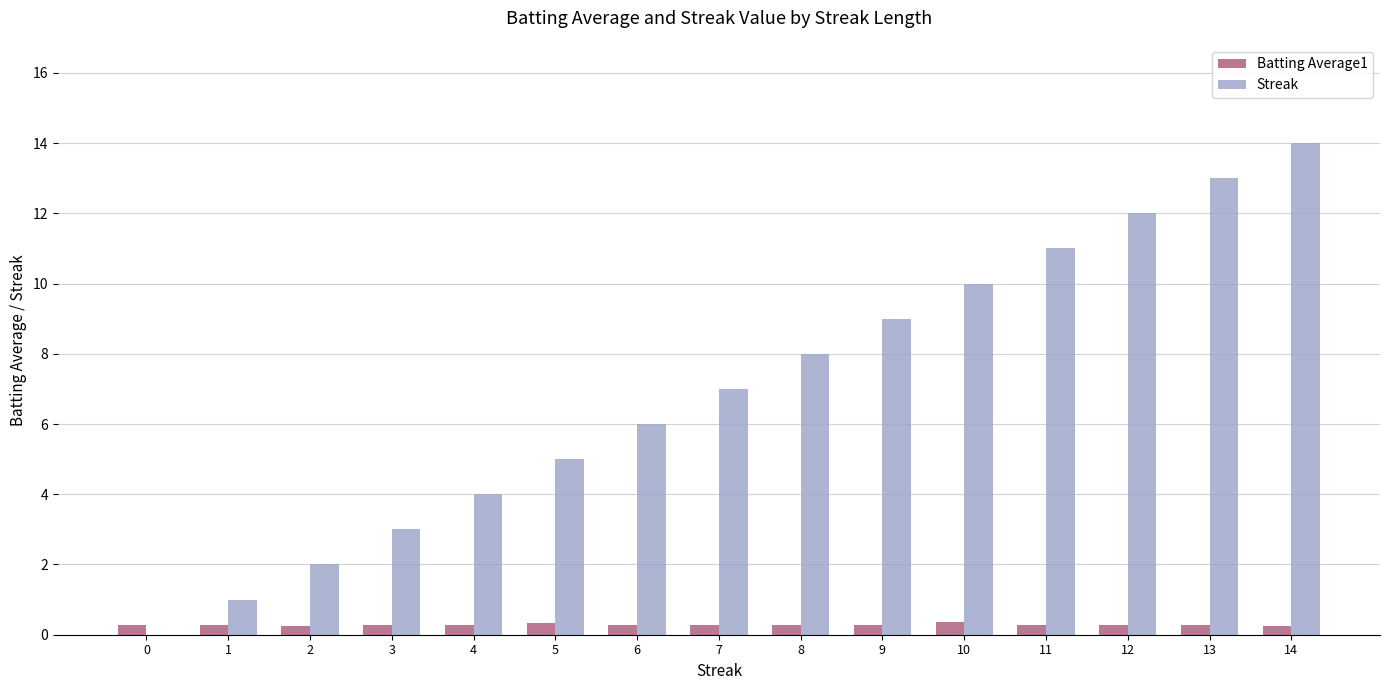

How many groups of bars are there?

15